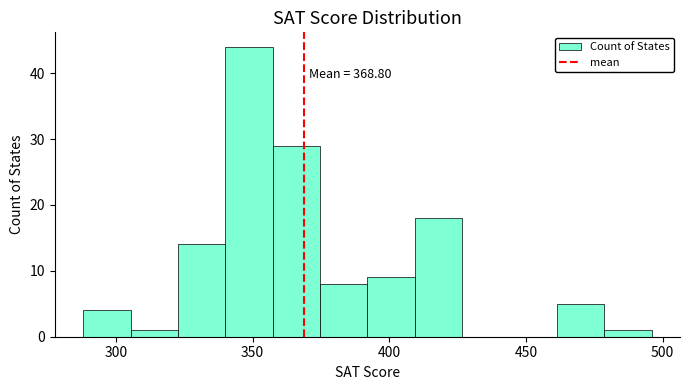

Around what value on the x-axis is the tallest bar? Give the approximate position of its centre, as read against the axis.

350